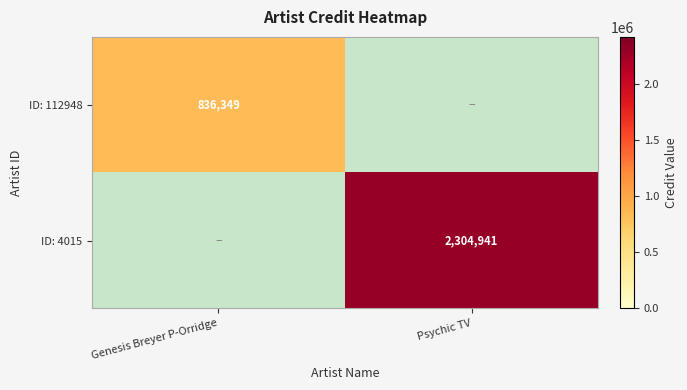

Count the number of data series in this chart.

2